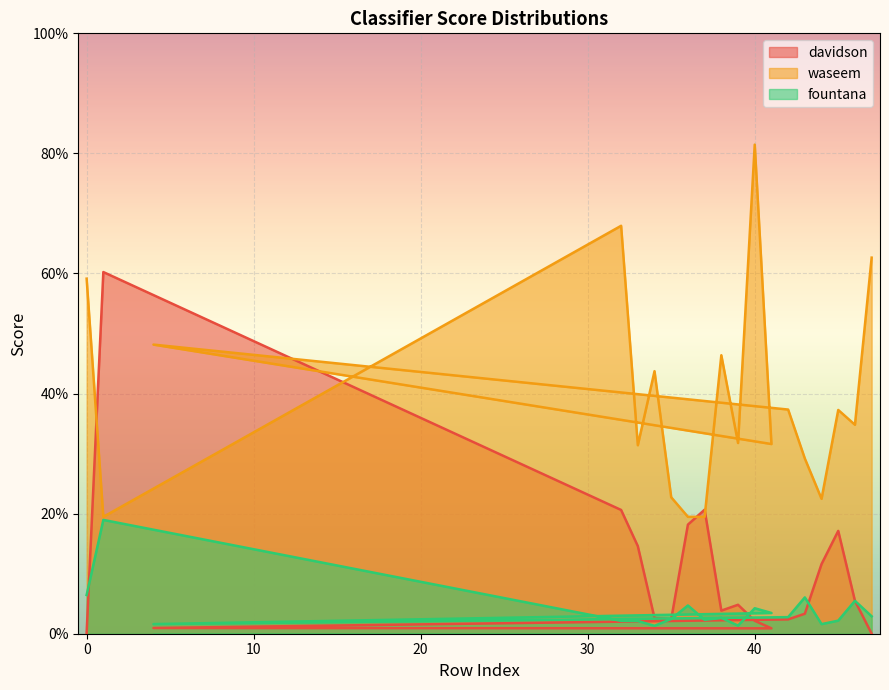

The value of fountana at 1 is 0.1. True or false?

False